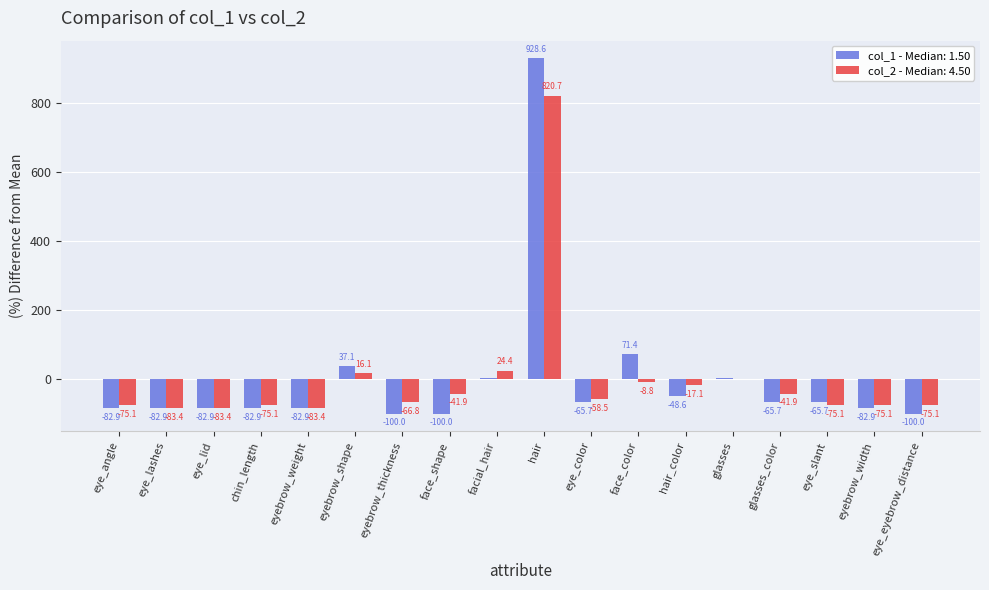

Count the number of categories in the chart.

18